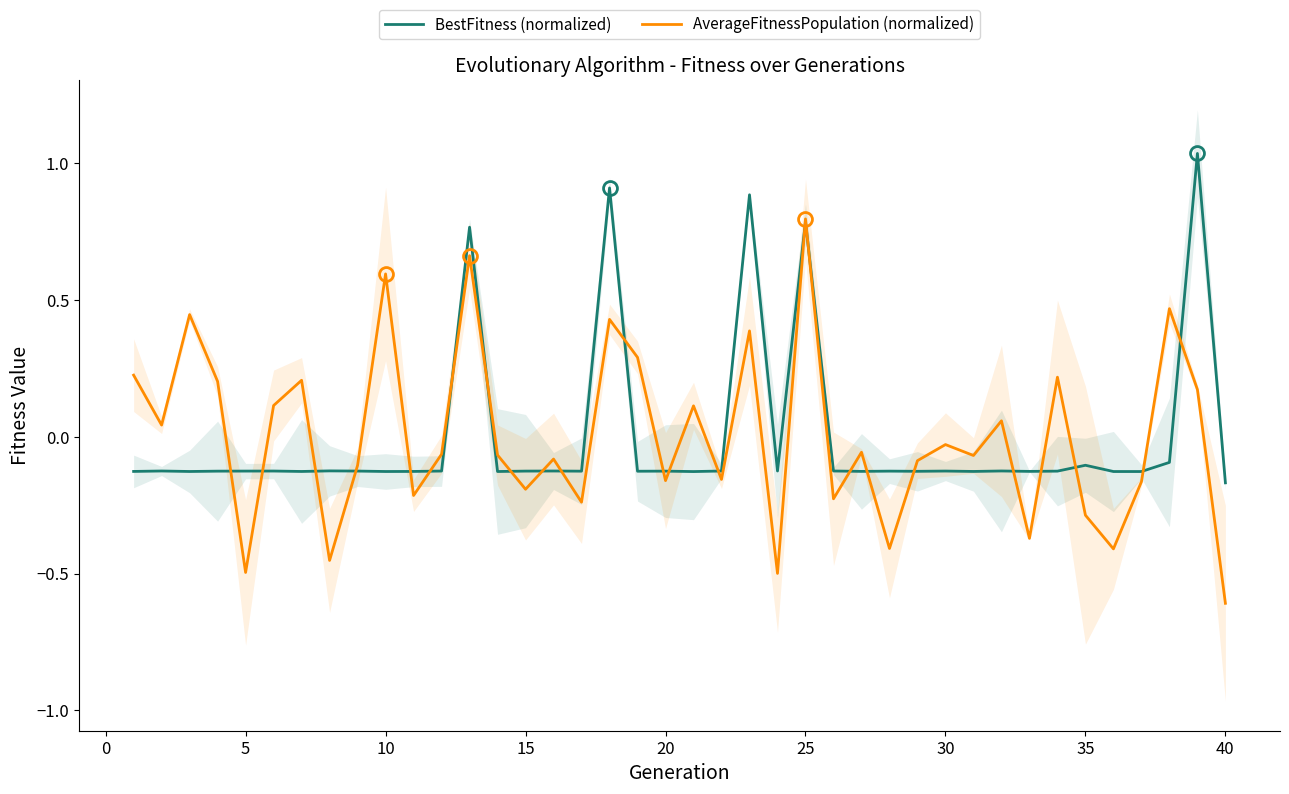

In BestFitness (normalized), how many points are lower than both neighbors (excluding endpoints)?

13